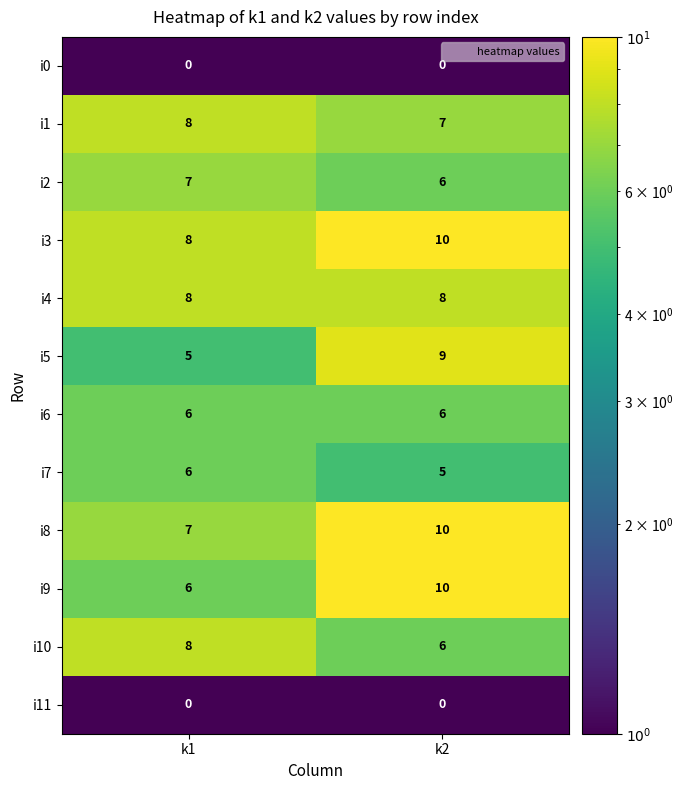

How many series are shown in this chart?

12